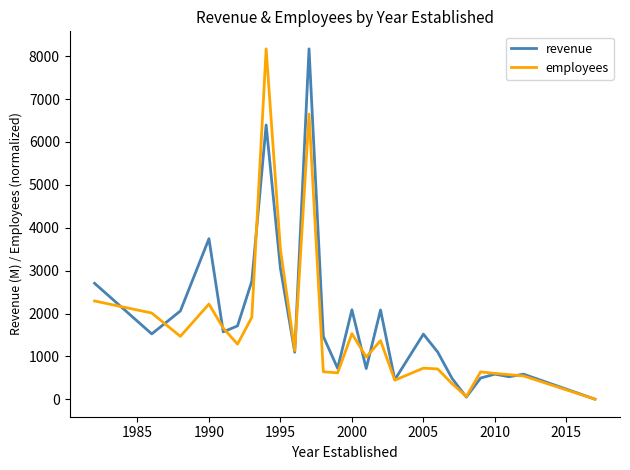

Which series has the largest total across all categories?

revenue